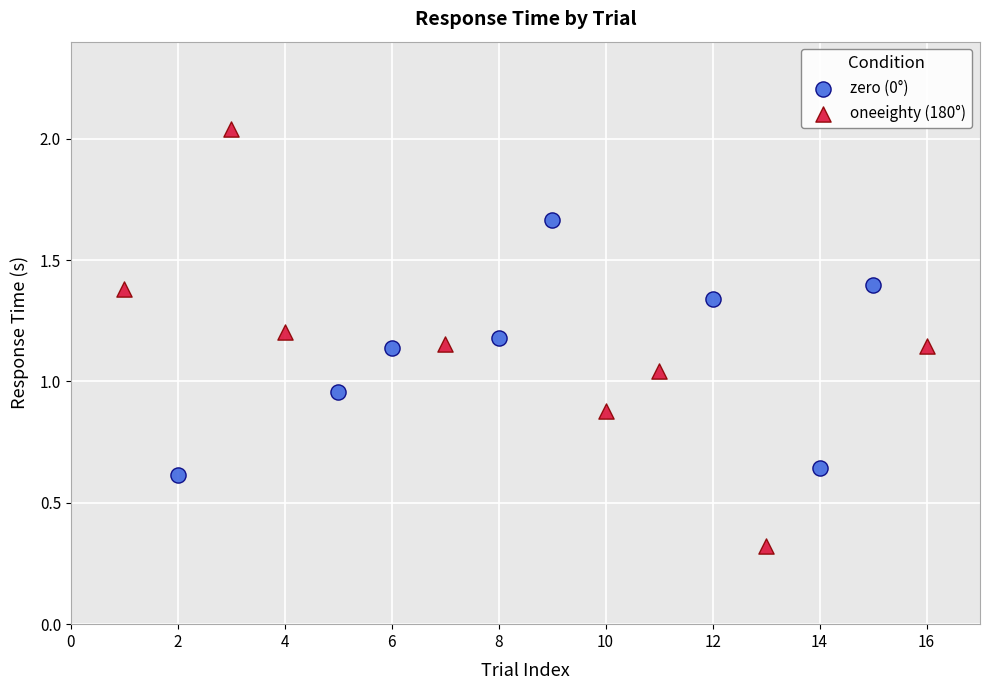

Which series has the largest Y range (max minus min)?

oneeighty (180°)